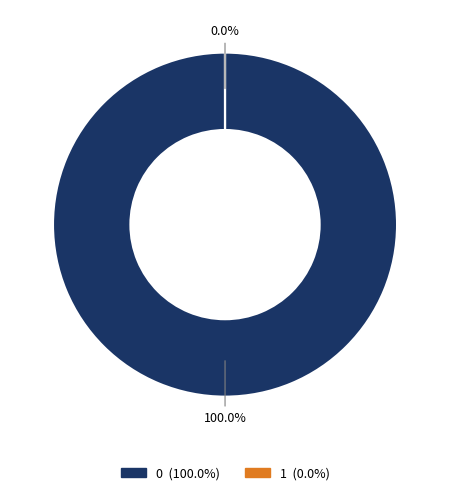

To the nearest percent, what is the combined percentage of 1 and 0?

100%